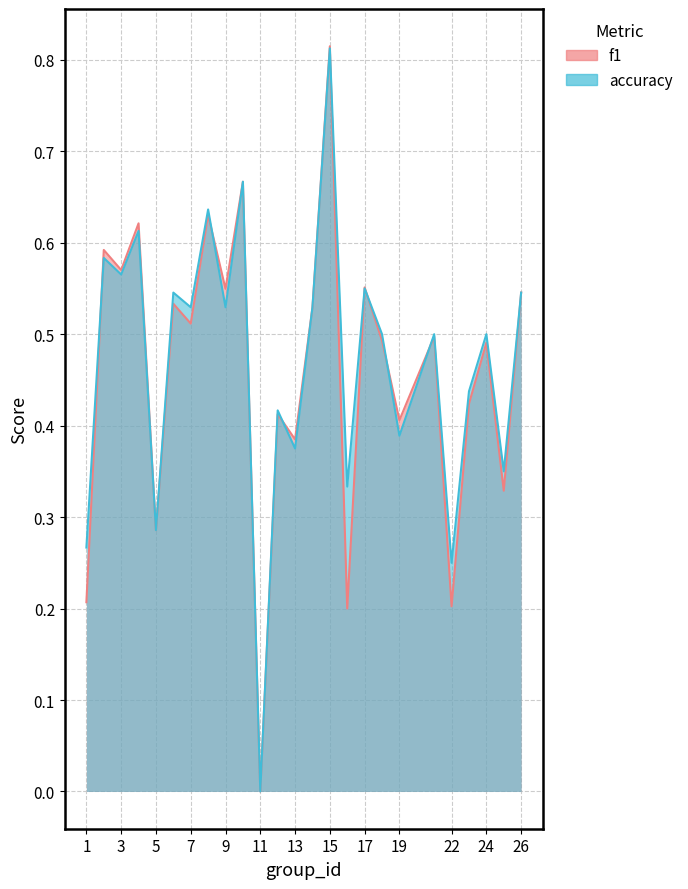

How many lines are shown in the chart?

2